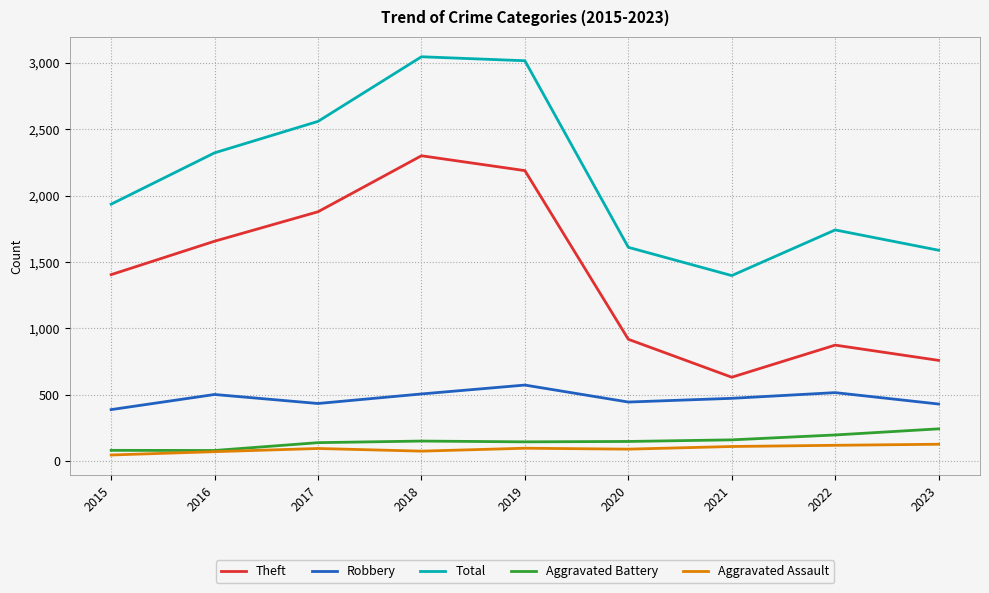

True or false: Theft and Total cross at least once.

False